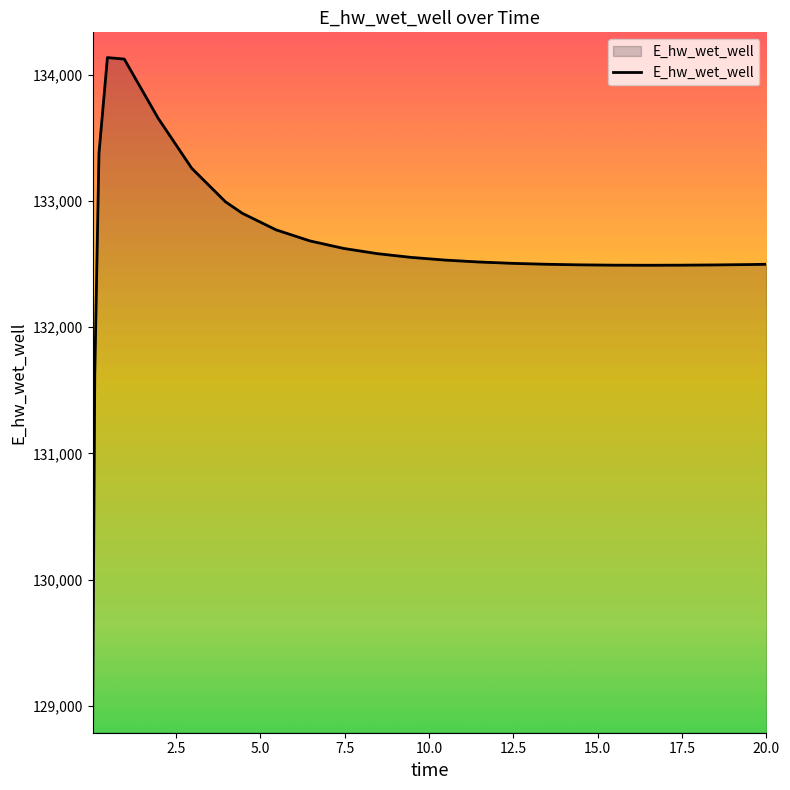

What is the greatest value displayed?

134135.2